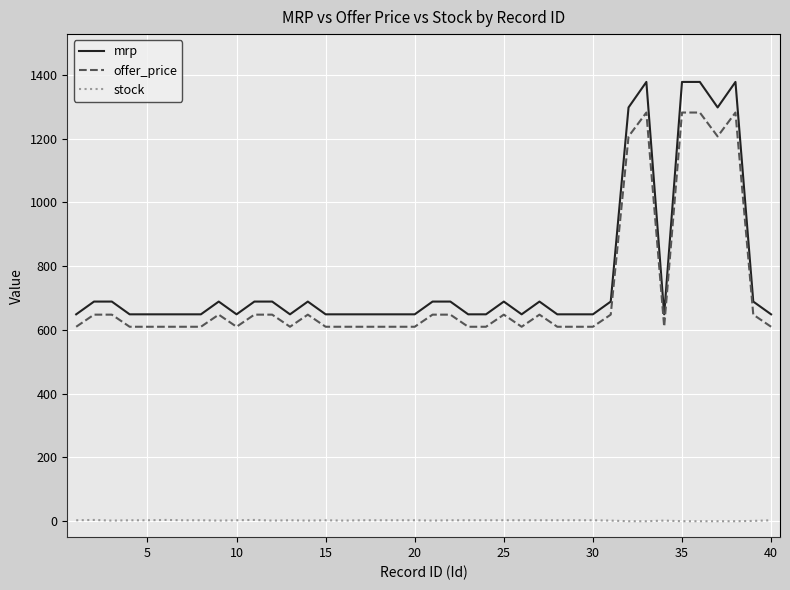

Which series has the widest spread of values?

mrp